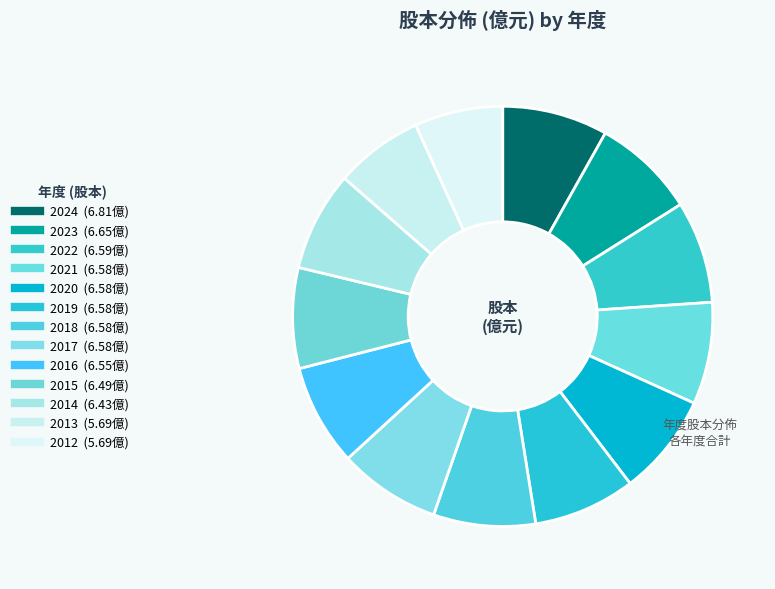

How many slices are in this pie chart?

13